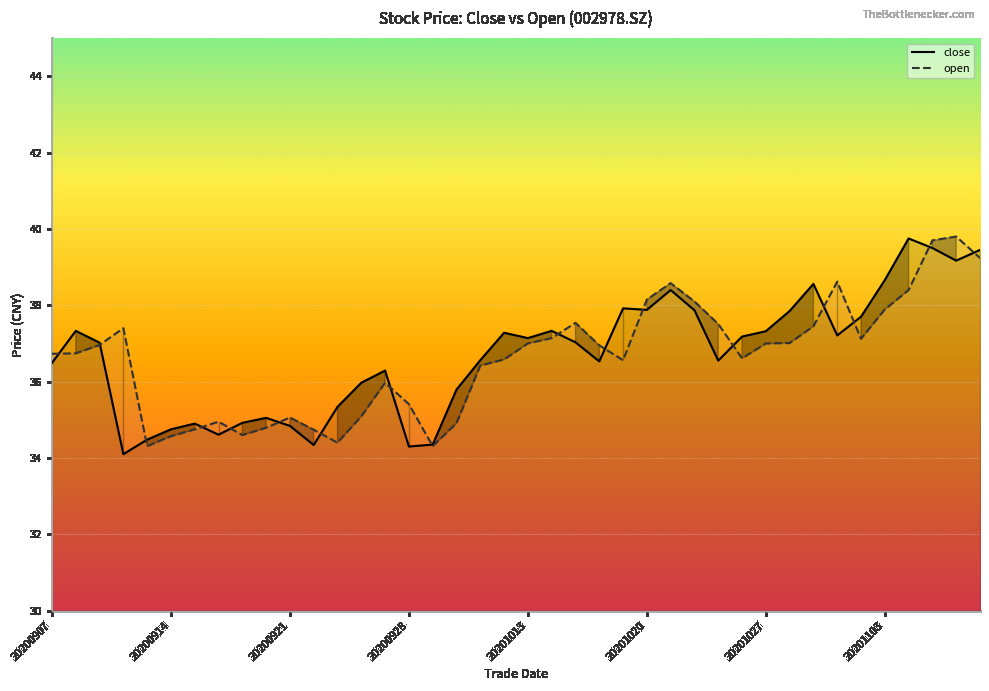

Reading left to right, list all the values displayed in this chart.

close: 20200907=36.5	20200908=37.3	20200909=37.0	20200910=34.1	20200911=34.5	20200914=34.8	20200915=34.9	20200916=34.6	20200917=34.9	20200918=35.0	20200921=34.8	20200922=34.3	20200923=35.3	20200924=36.0	20200925=36.3	20200928=34.3	20200929=34.4	20200930=35.8	20201009=36.6	20201012=37.3	20201013=37.1	20201014=37.3	20201015=37.0	20201016=36.5	20201019=37.9	20201020=37.9	20201021=38.4	20201022=37.9	20201023=36.5	20201026=37.2	20201027=37.3	20201028=37.9	20201029=38.6	20201030=37.2	20201102=37.7	20201103=38.7	20201104=39.8	20201105=39.5	20201106=39.2	20201109=39.5
open: 20200907=36.7	20200908=36.7	20200909=37.0	20200910=37.4	20200911=34.3	20200914=34.6	20200915=34.8	20200916=35.0	20200917=34.6	20200918=34.8	20200921=35.1	20200922=34.7	20200923=34.4	20200924=35.1	20200925=36.0	20200928=35.4	20200929=34.3	20200930=34.9	20201009=36.4	20201012=36.6	20201013=37.0	20201014=37.1	20201015=37.5	20201016=37.0	20201019=36.6	20201020=38.1	20201021=38.6	20201022=38.1	20201023=37.5	20201026=36.6	20201027=37.0	20201028=37.0	20201029=37.5	20201030=38.6	20201102=37.1	20201103=37.9	20201104=38.4	20201105=39.7	20201106=39.8	20201109=39.2